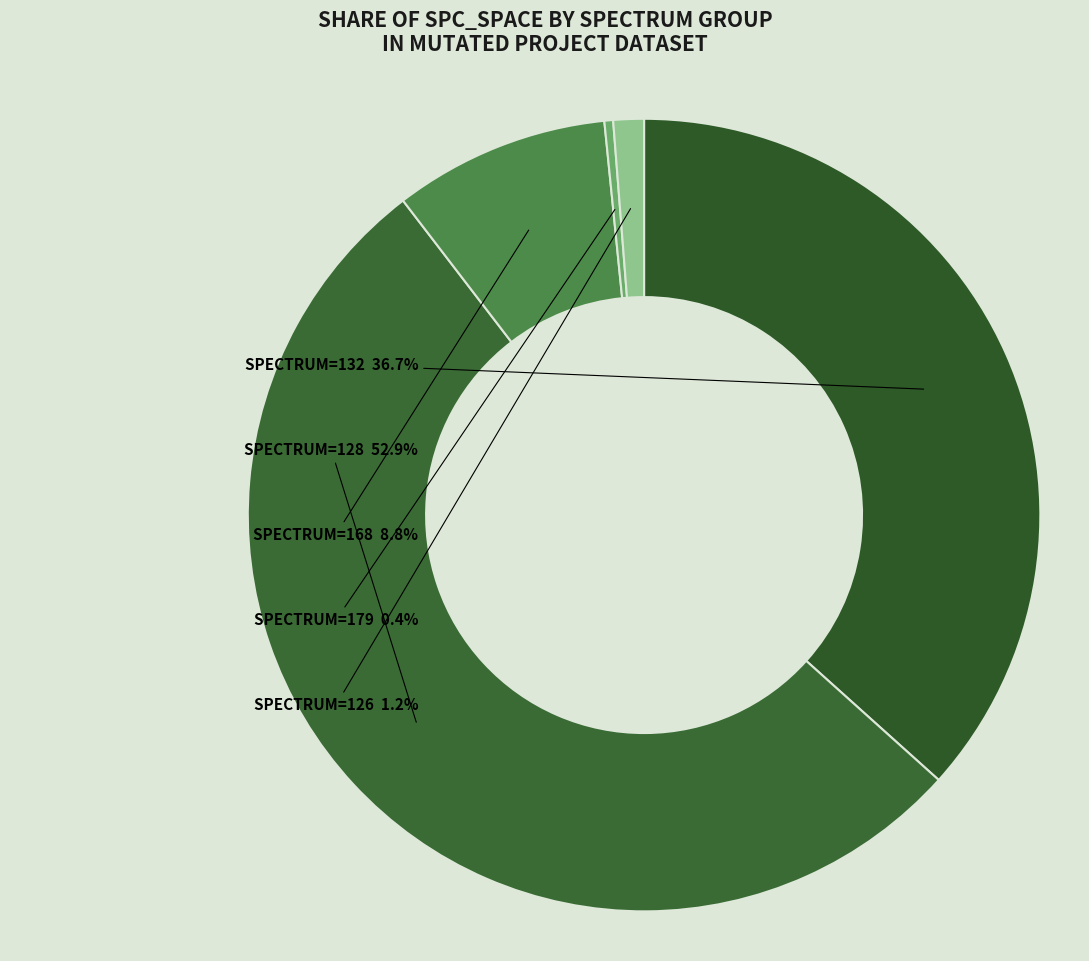

To the nearest percent, what is the average slice percentage?

20%